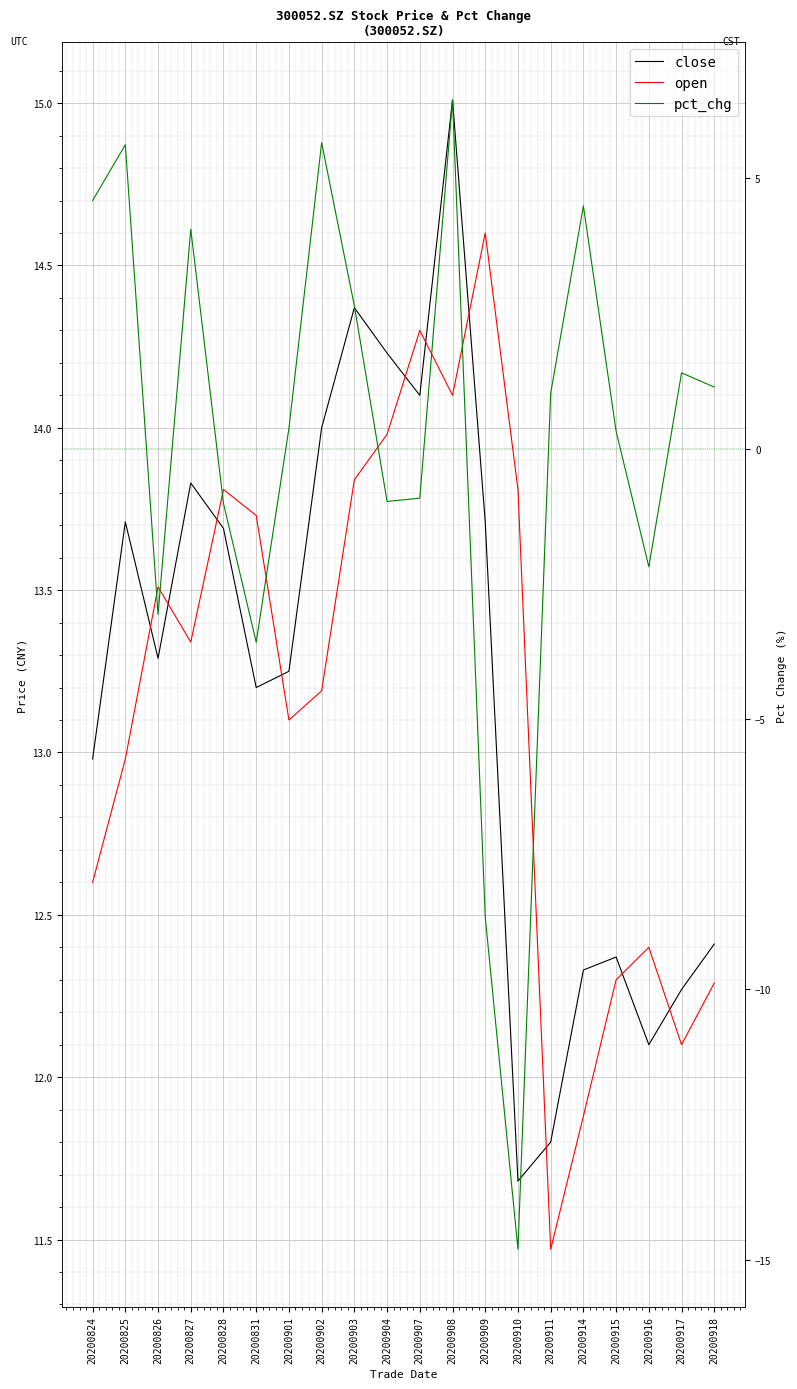

Which label corresponds to the smallest value in the chart?

20200910